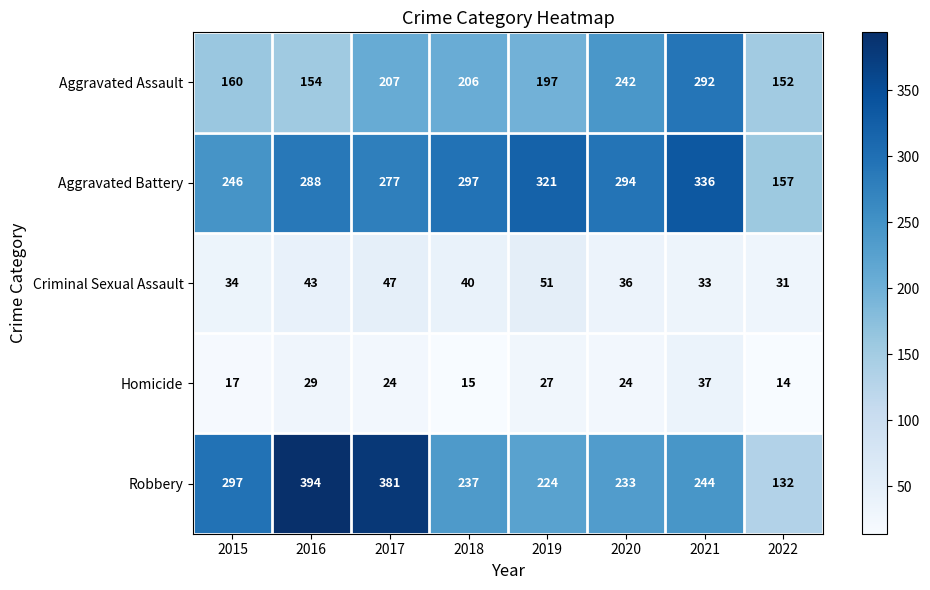

The Aggravated Battery series shows 336 at 2021. True or false?

True